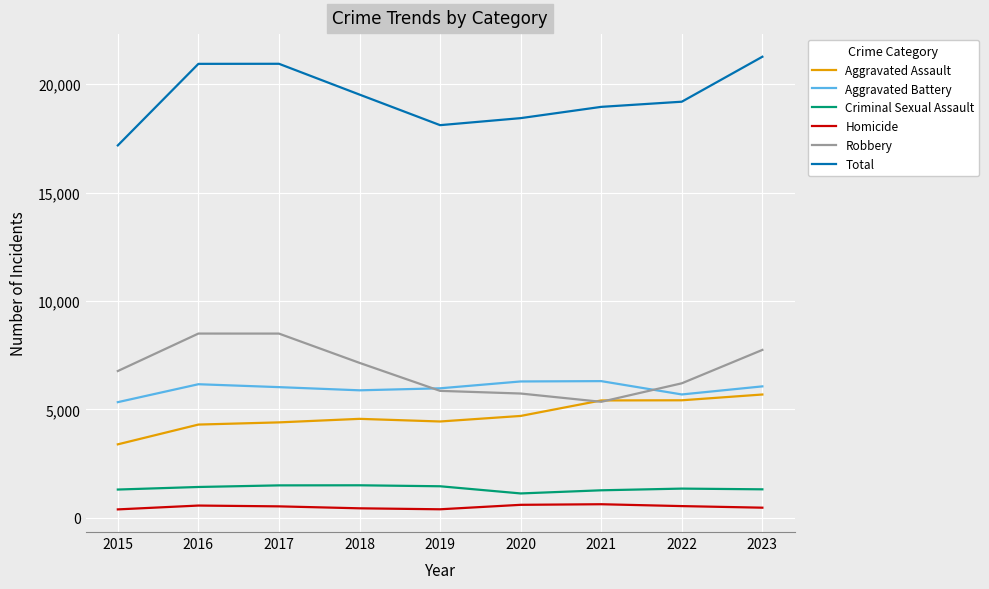

What is the total value across all series at 2016?

41878